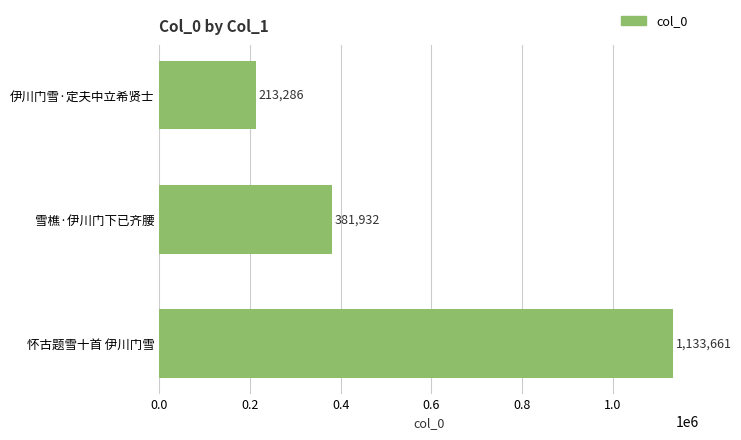

Reading bottom to top, list all the values displayed in this chart.

怀古题雪十首 伊川门雪=1133661	雪樵·伊川门下已齐腰=381932	伊川门雪·定夫中立希贤士=213286